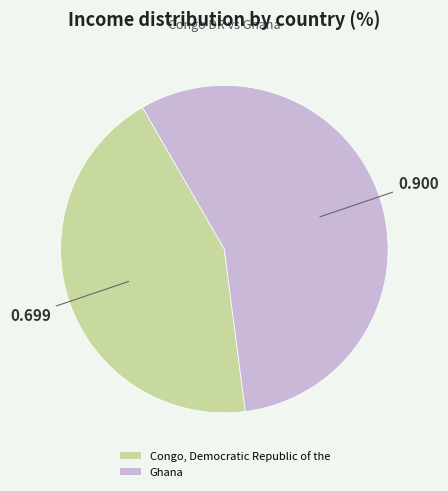

Count the number of slices in the pie.

2